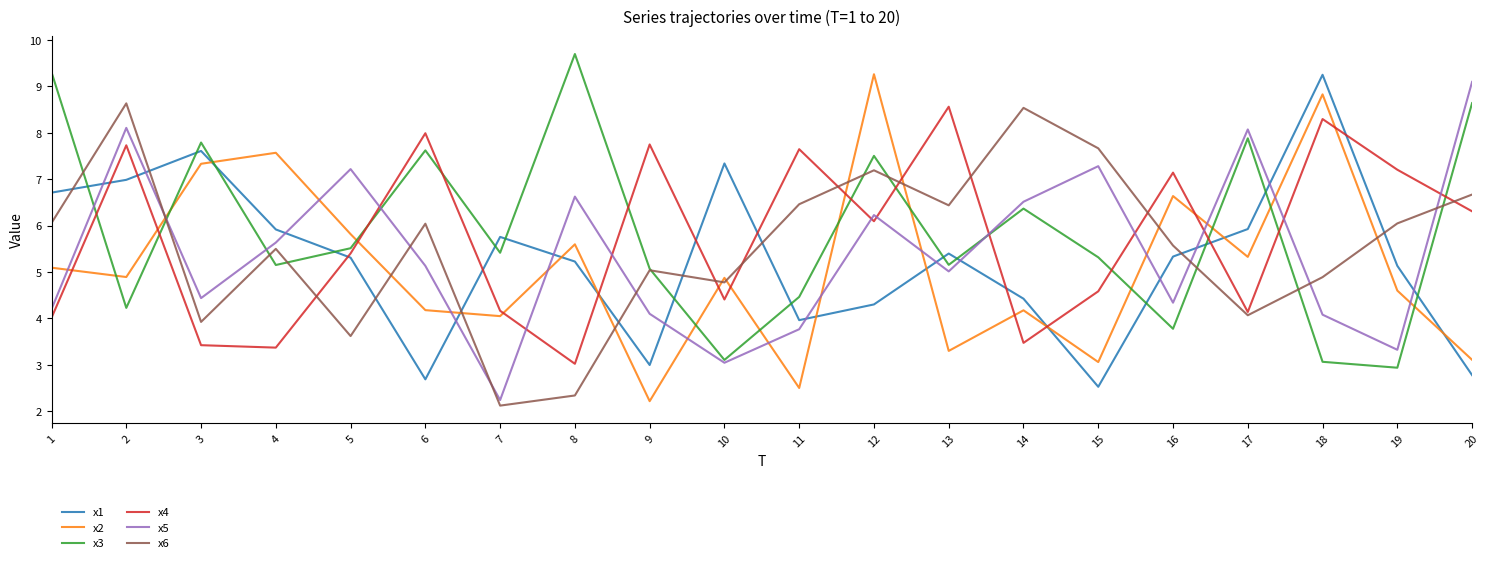

Rank the series by their average value, from lowest to highest.

x2, x1, x5, x6, x4, x3